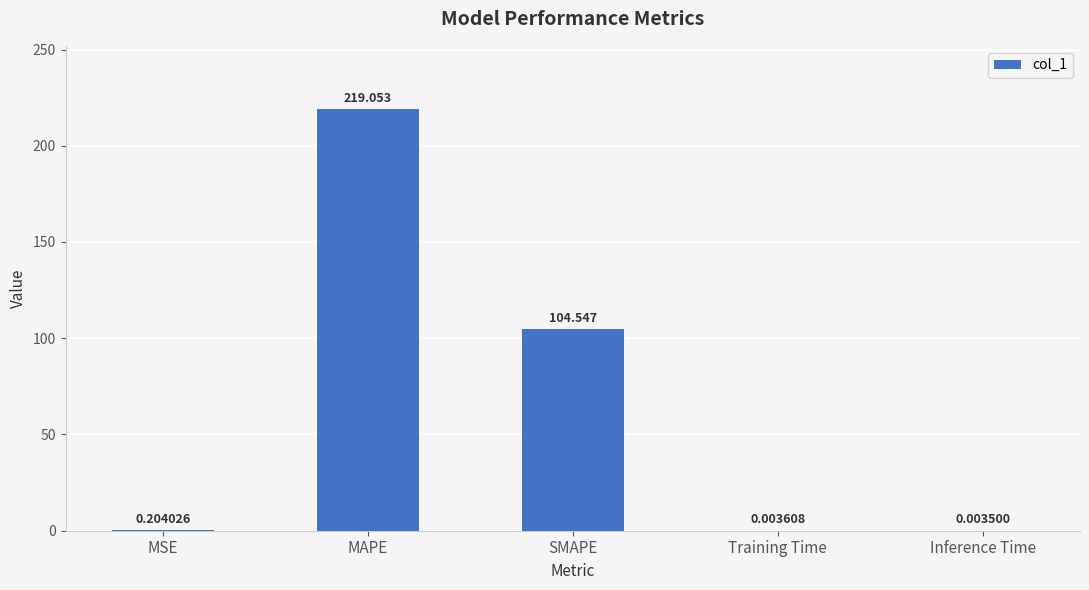

At which label is the value closest to 109?

SMAPE